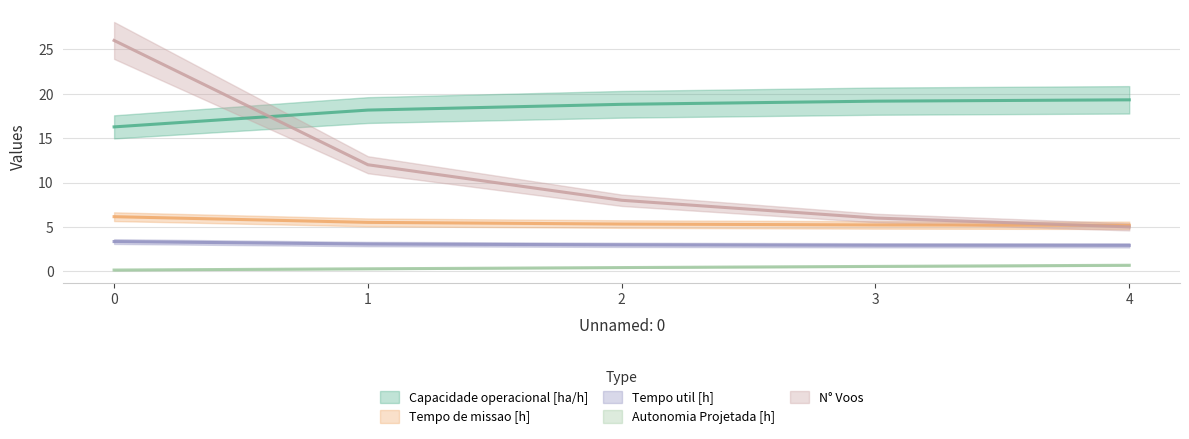

Reading left to right, transcribe all the data shown in this chart.

Capacidade operacional [ha/h]: 16.3	18.2	18.8	19.2	19.3
Tempo de missao [h]: 6.2	5.5	5.3	5.2	5.2
Tempo util [h]: 3.4	3.1	3.0	2.9	2.9
Autonomia Projetada [h]: 0.1	0.3	0.4	0.6	0.7
N° Voos: 26.0	12.0	8.0	6.0	5.0